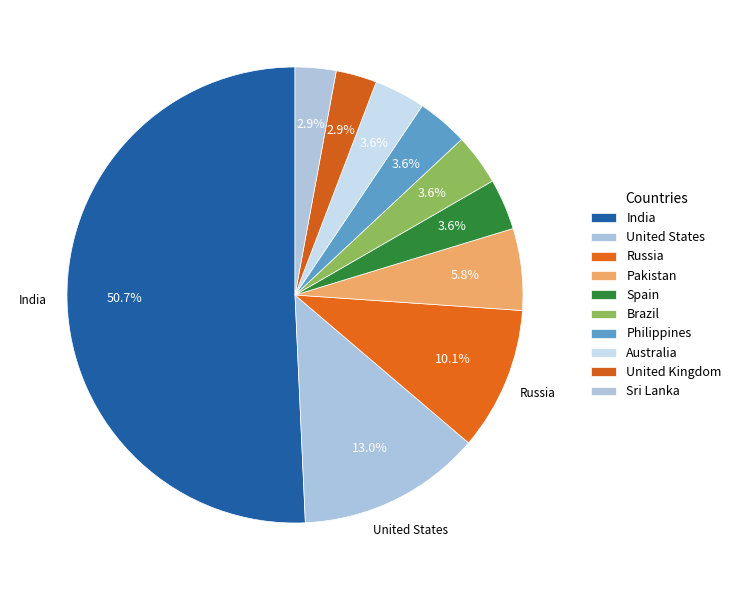

Which has a higher value, Spain or Brazil?

Spain